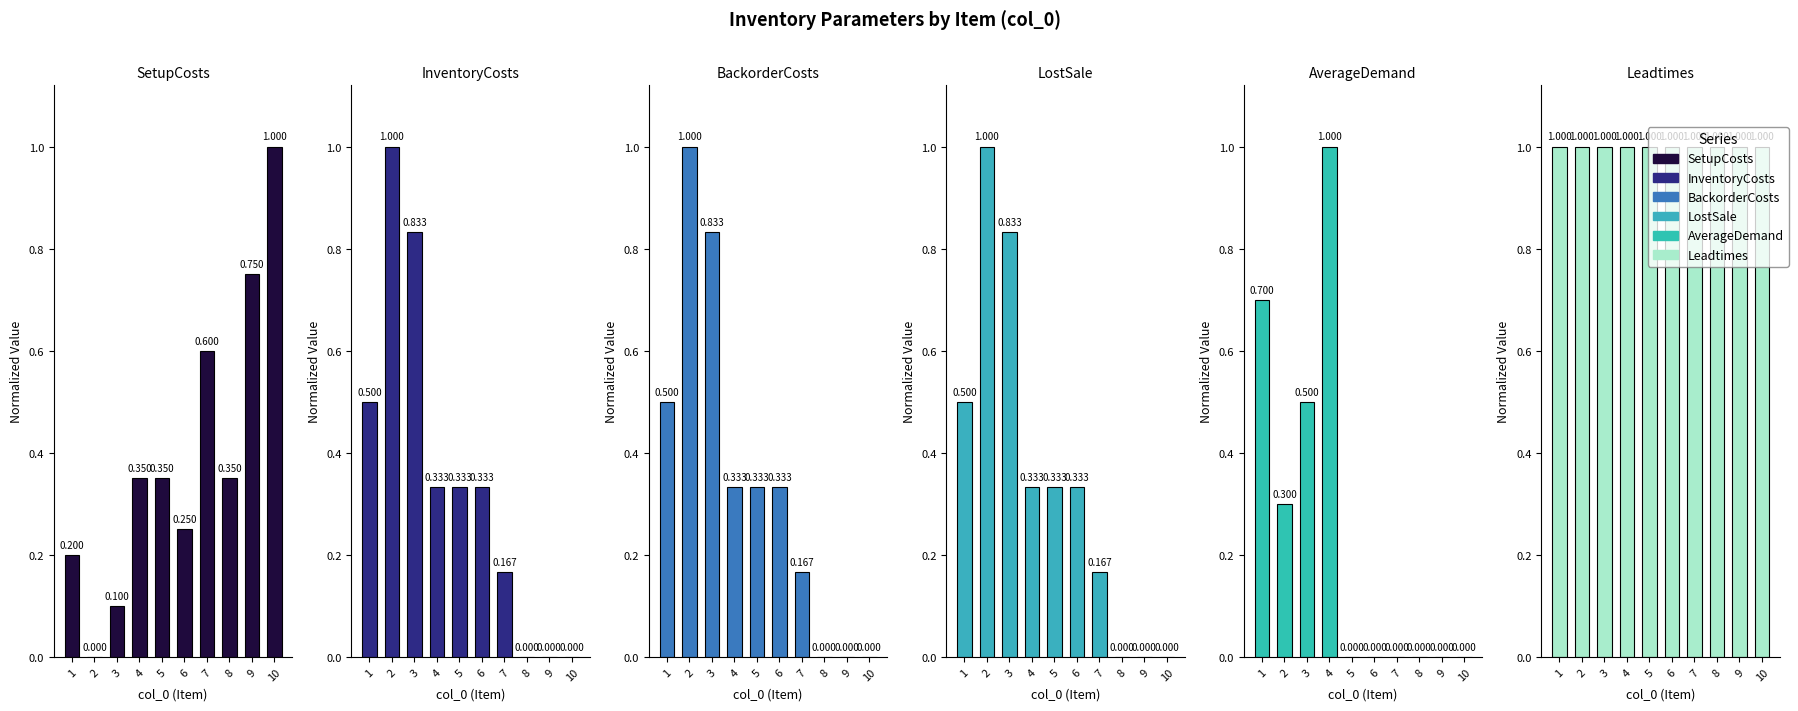

What is the total value across all series at 3?

4.1